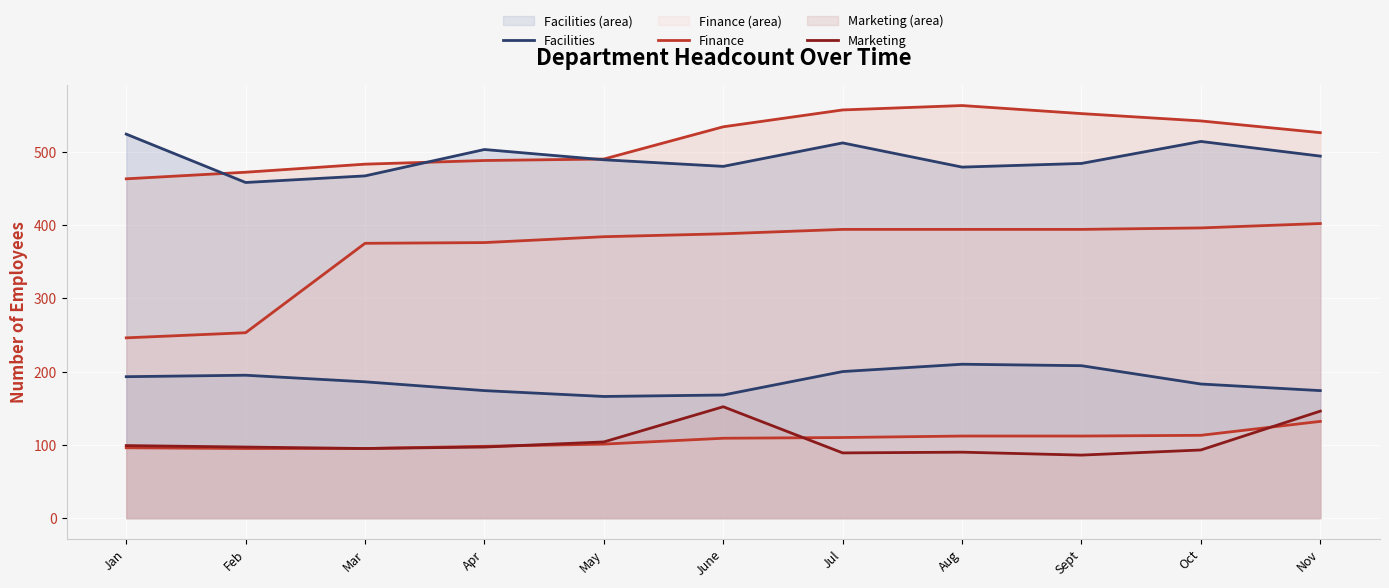

What is the difference between the maximum and minimum values in the Information Technology series?

100